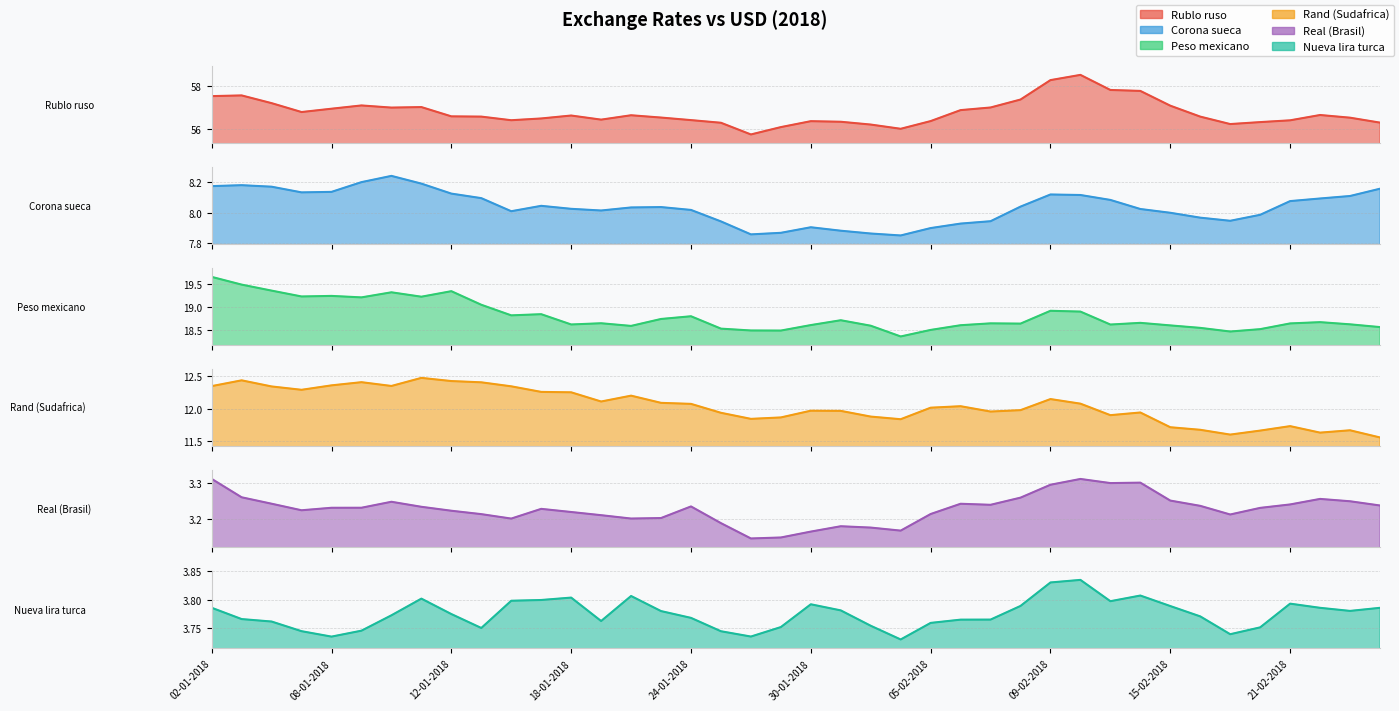

How many data points does each series have?

40